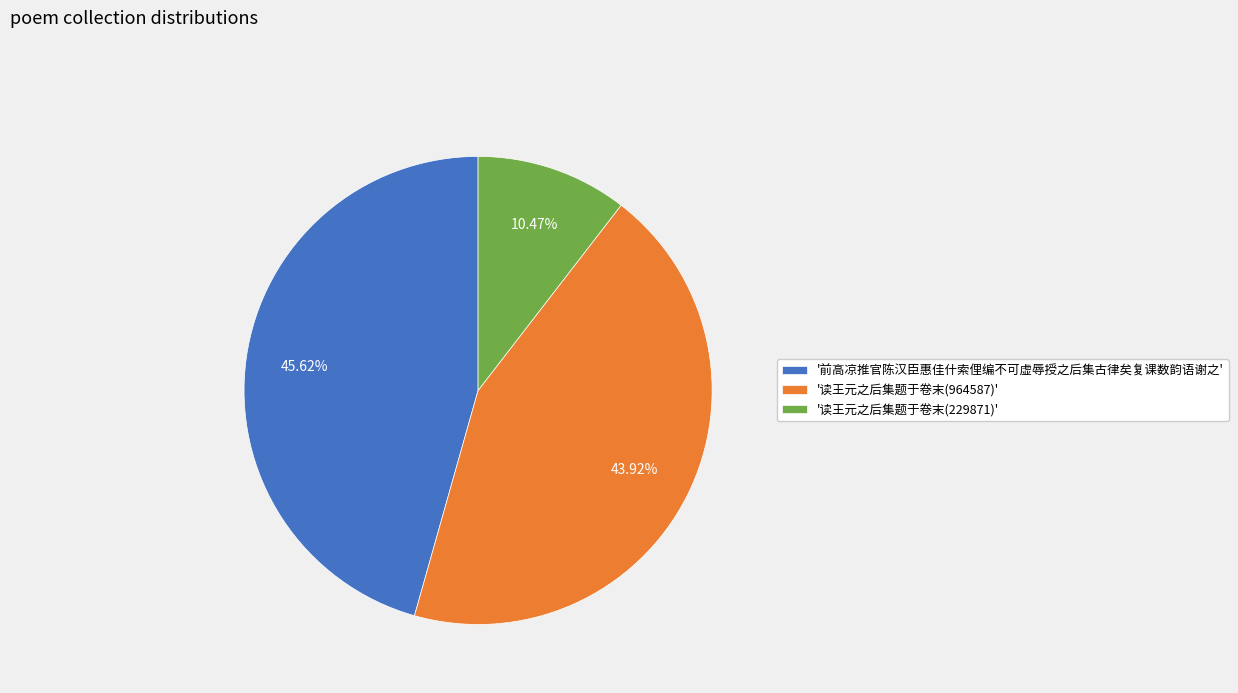

Which category has the biggest portion of the pie?

'前高凉推官陈汉臣惠佳什索俚编不可虚辱授之后集古律矣复课数韵语谢之'